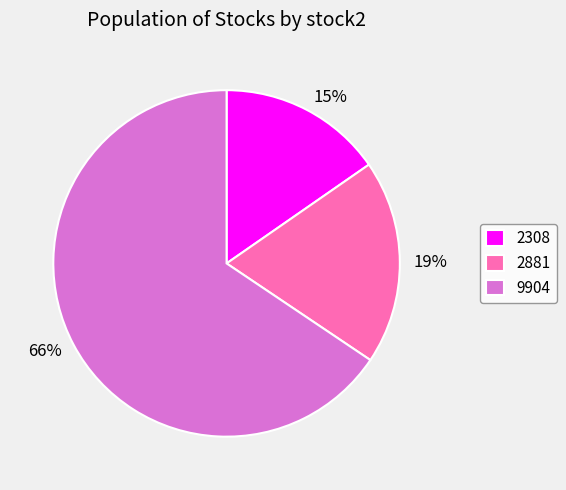

Combined, do 9904 and 2881 account for over 50%?

Yes